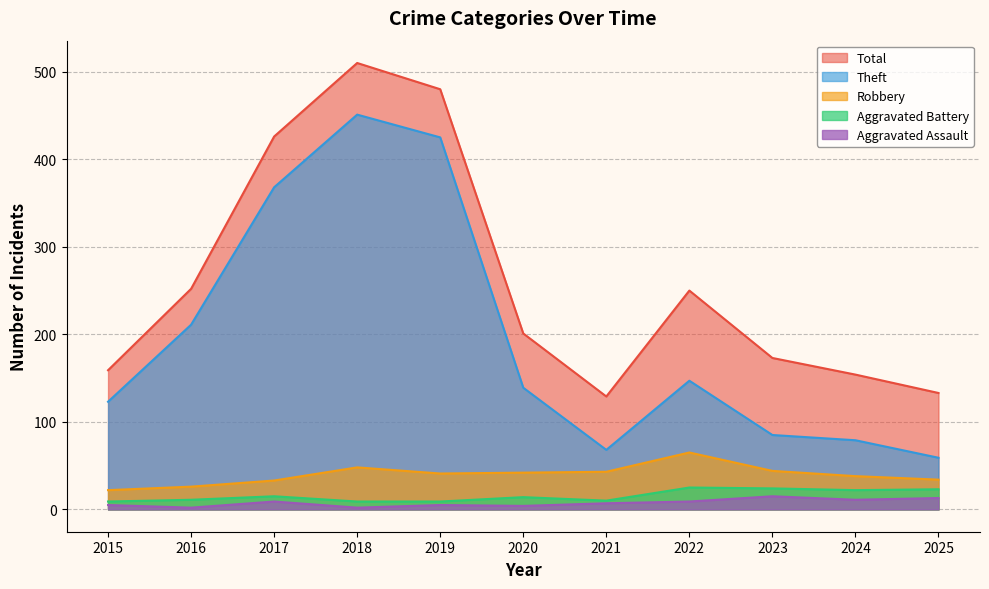

What is the highest value of the Theft series?

451